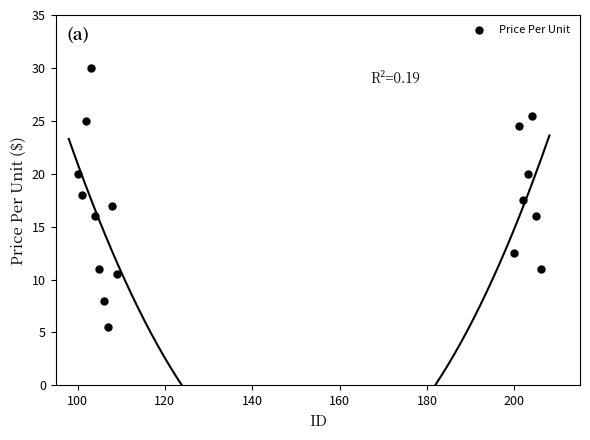

What is the range of X values (max minus min)?

106.0